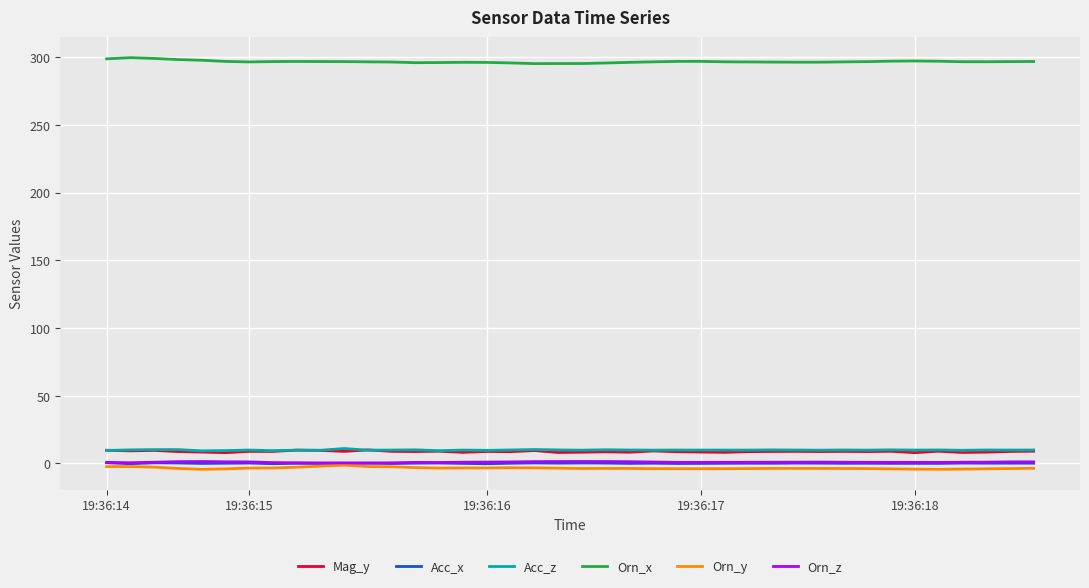

What is the lowest value of the Acc_z series?

9.3